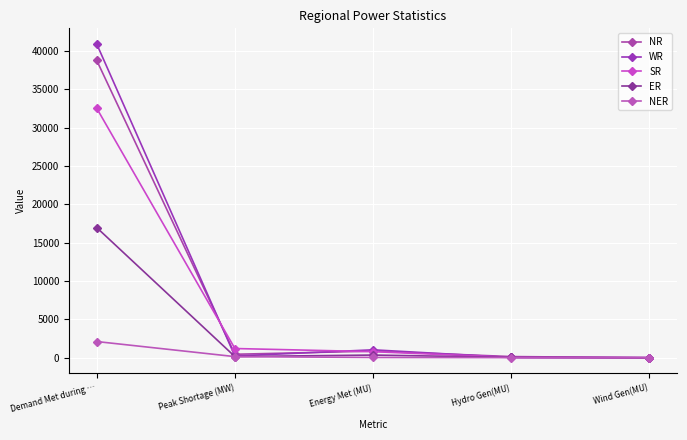

Is this an area chart (filled region under the line)?

No